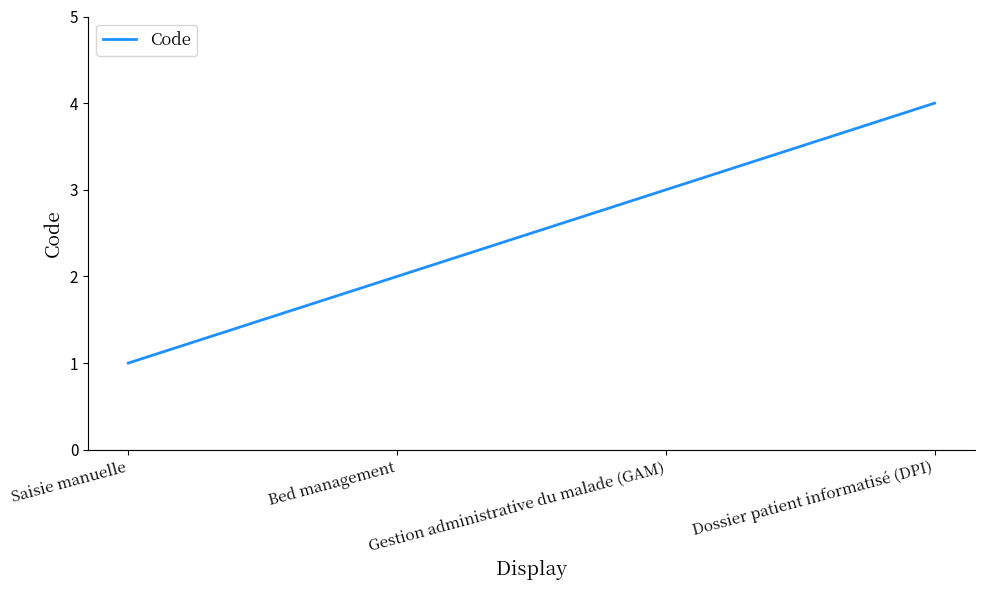

What is the smallest value displayed?

1